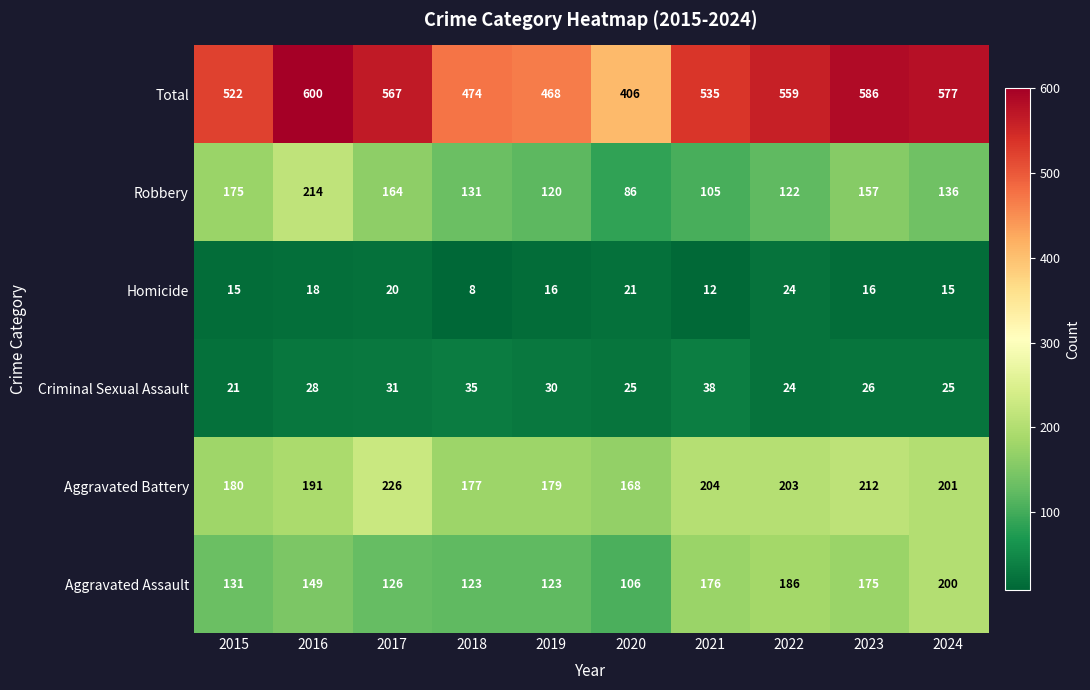

What is the maximum value shown in the chart?

600